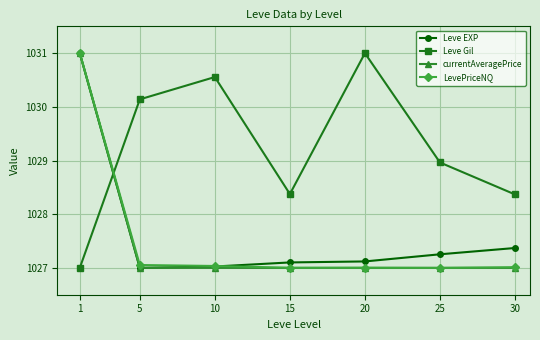

Between 1 and 15, which series saw the biggest shift?

currentAveragePrice